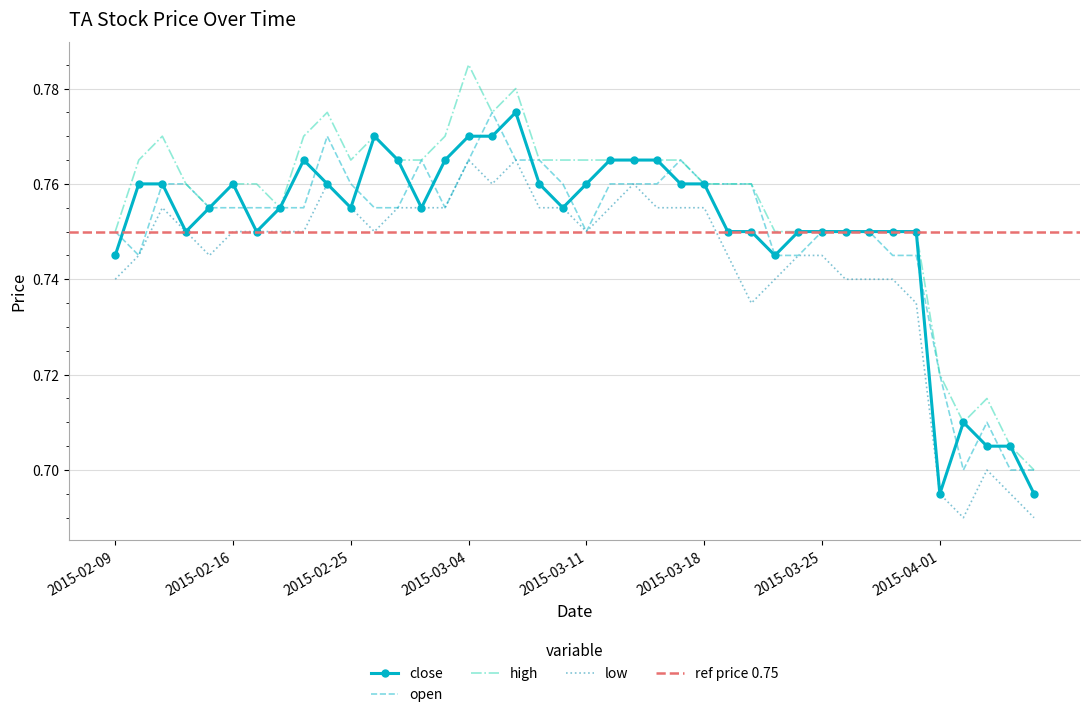

Between which two adjacent categories do close and open first intersect?

2015-02-09 and 2015-02-10